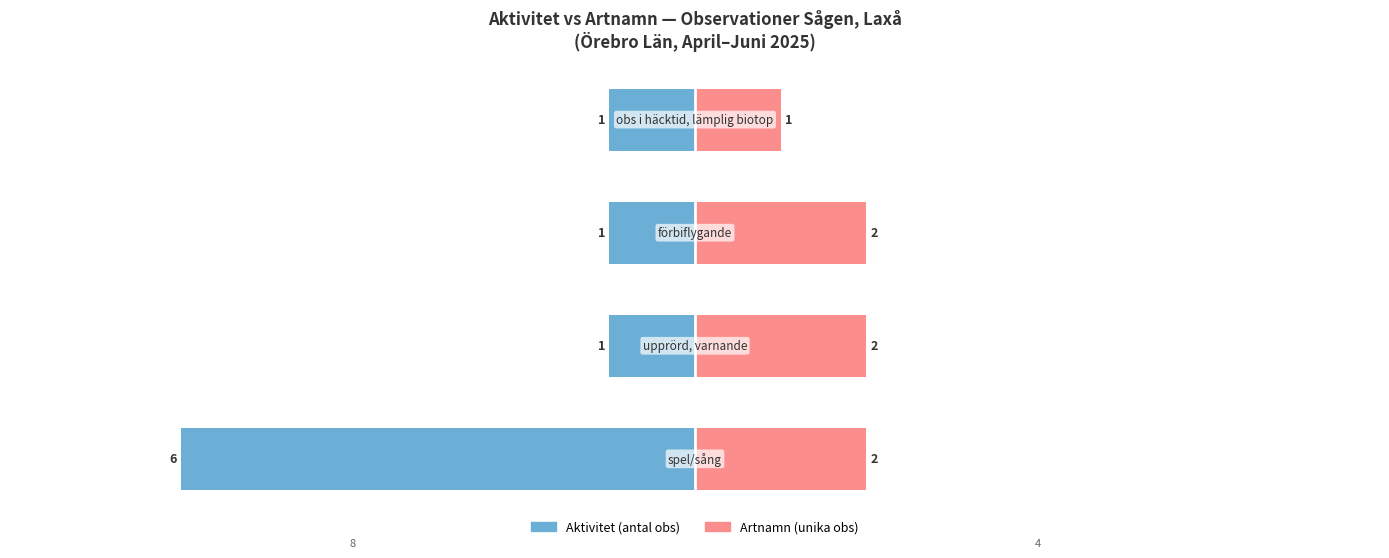

What is the difference between the maximum and minimum values in the Artnamn (unika obs) series?

1